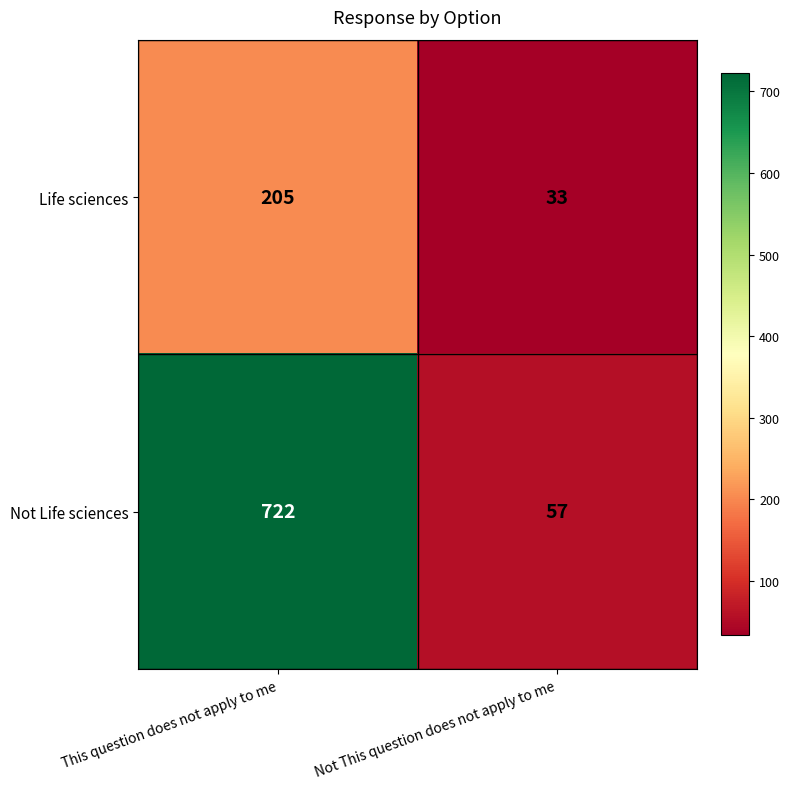

What is the total value across all series at This question does not apply to me?

927